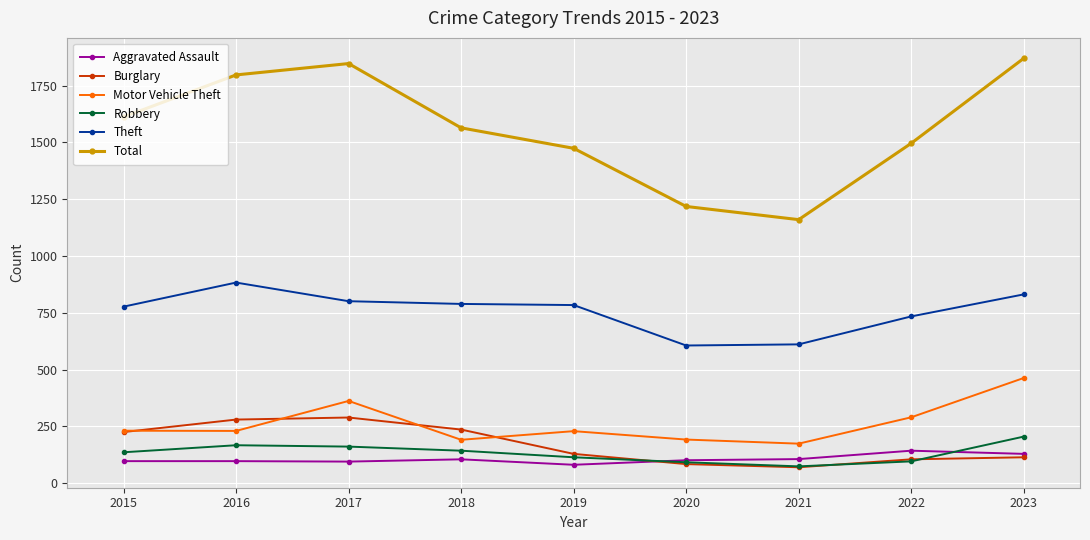

Does the chart display data point markers on the line(s)?

Yes